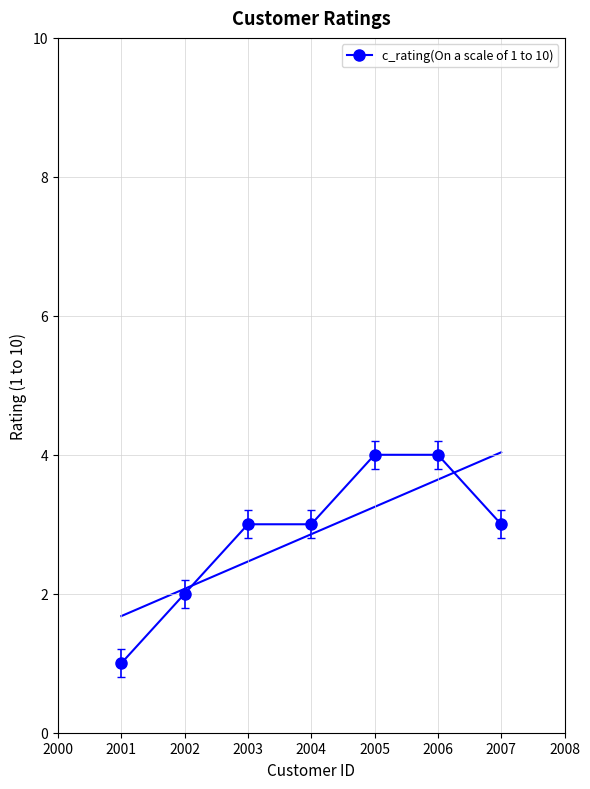

The value of c_rating(On a scale of 1 to 10) at 2006 is 4. True or false?

True